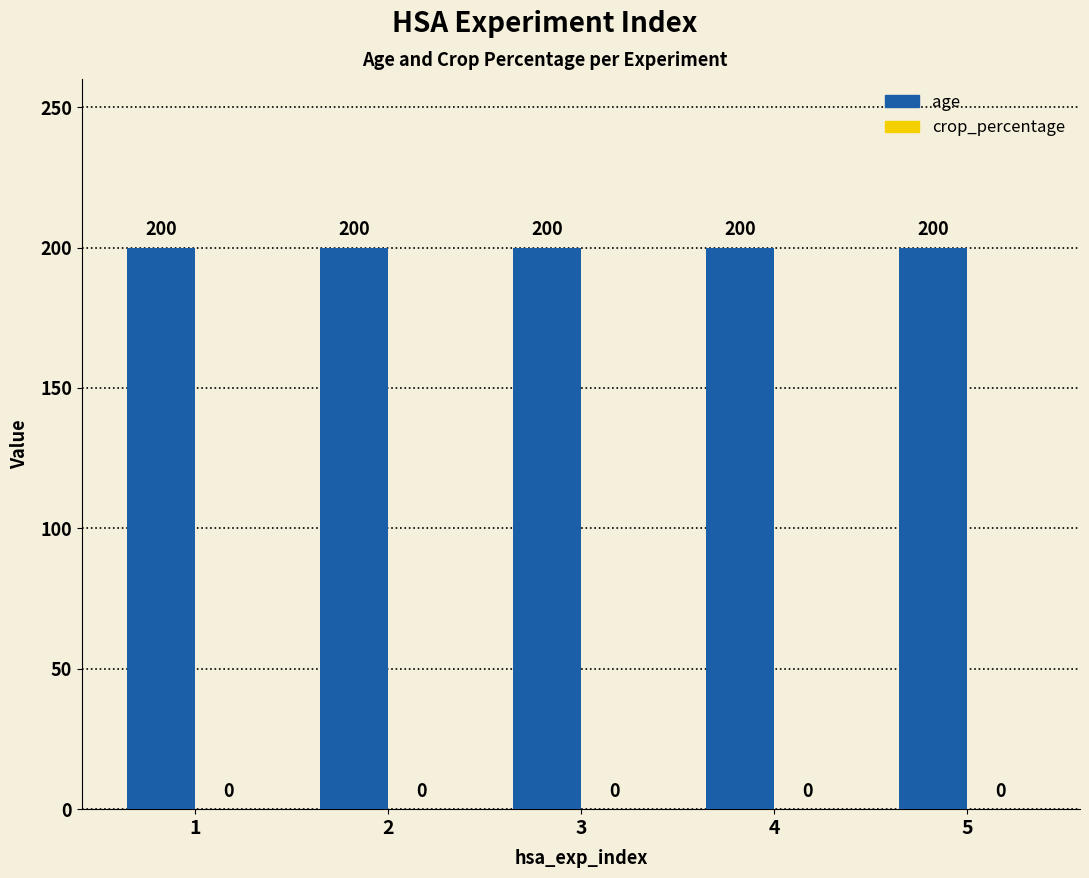

Which series has the largest range (max minus min)?

age